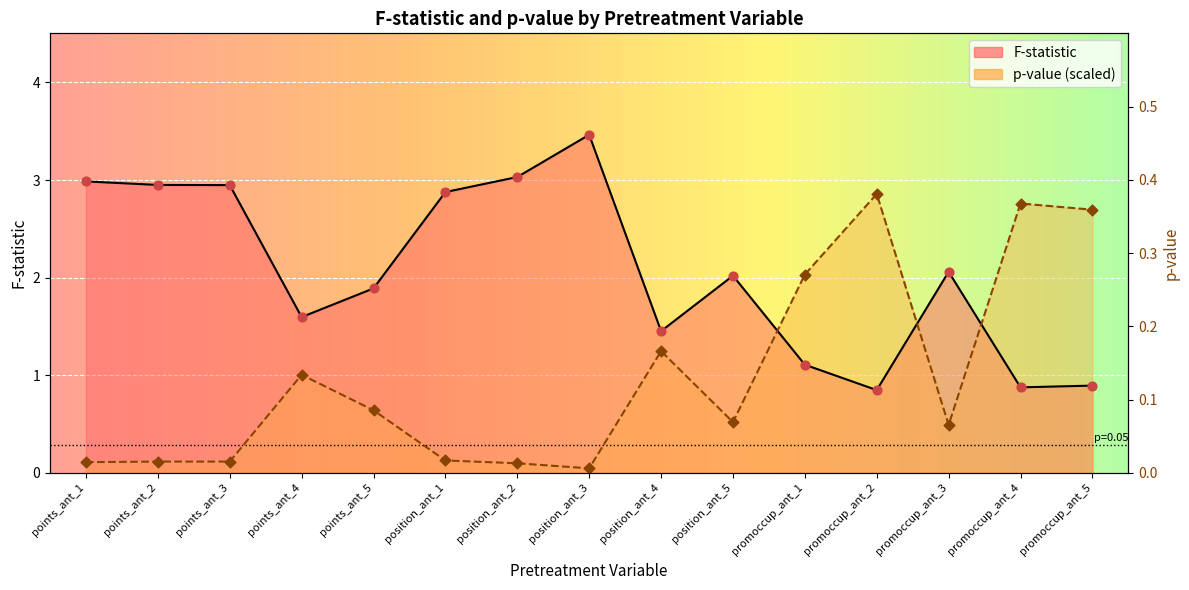

At which category is the sum across all series the highest?

promoccup_ant_2